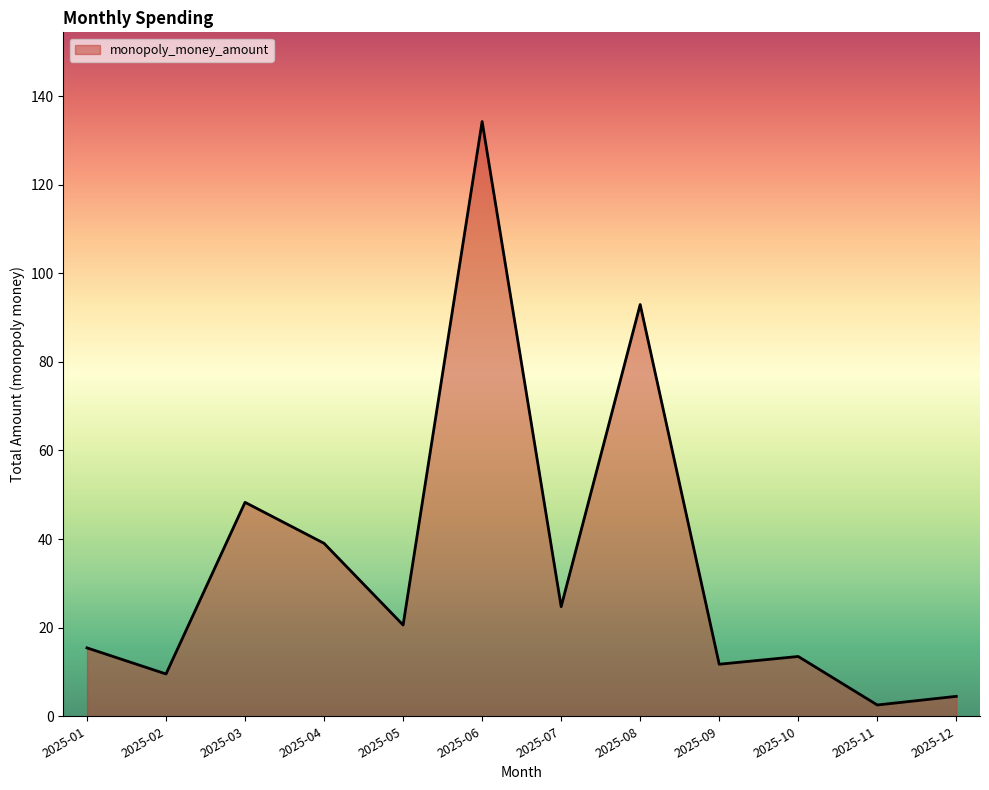

At which category does the data reach its first local peak?

2025-03